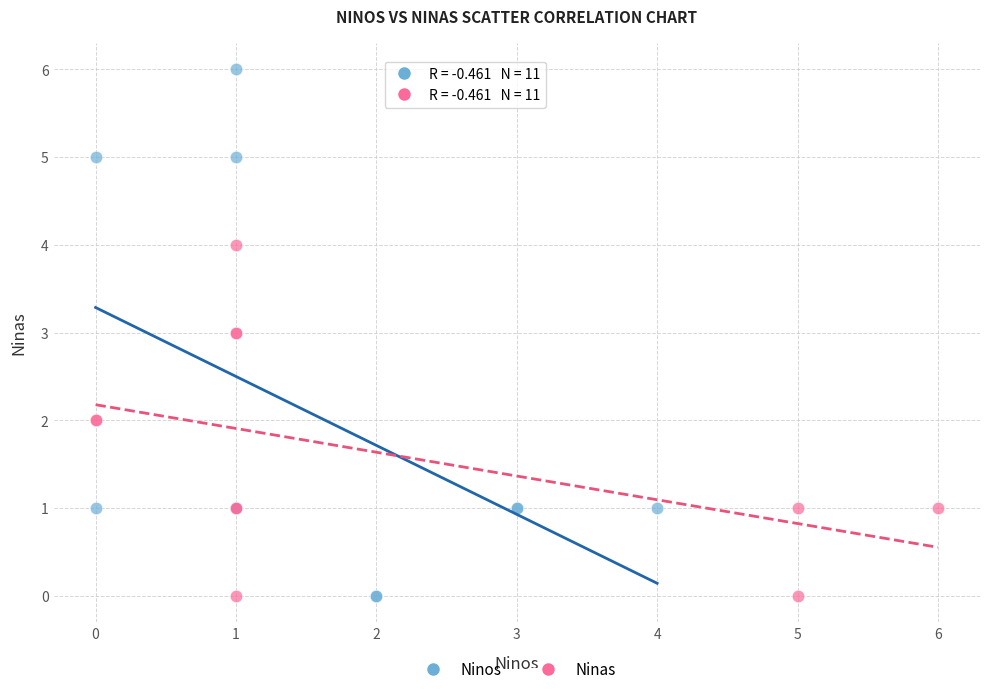

Which series contains the highest Y value?

Ninos